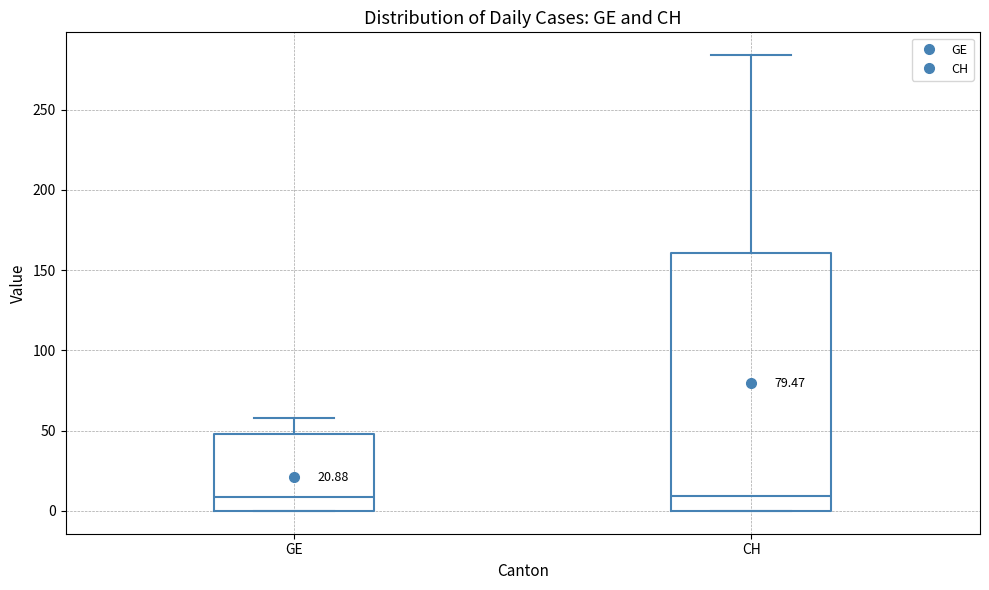

Which box is the tallest, from its lower edge to its upper edge?

CH